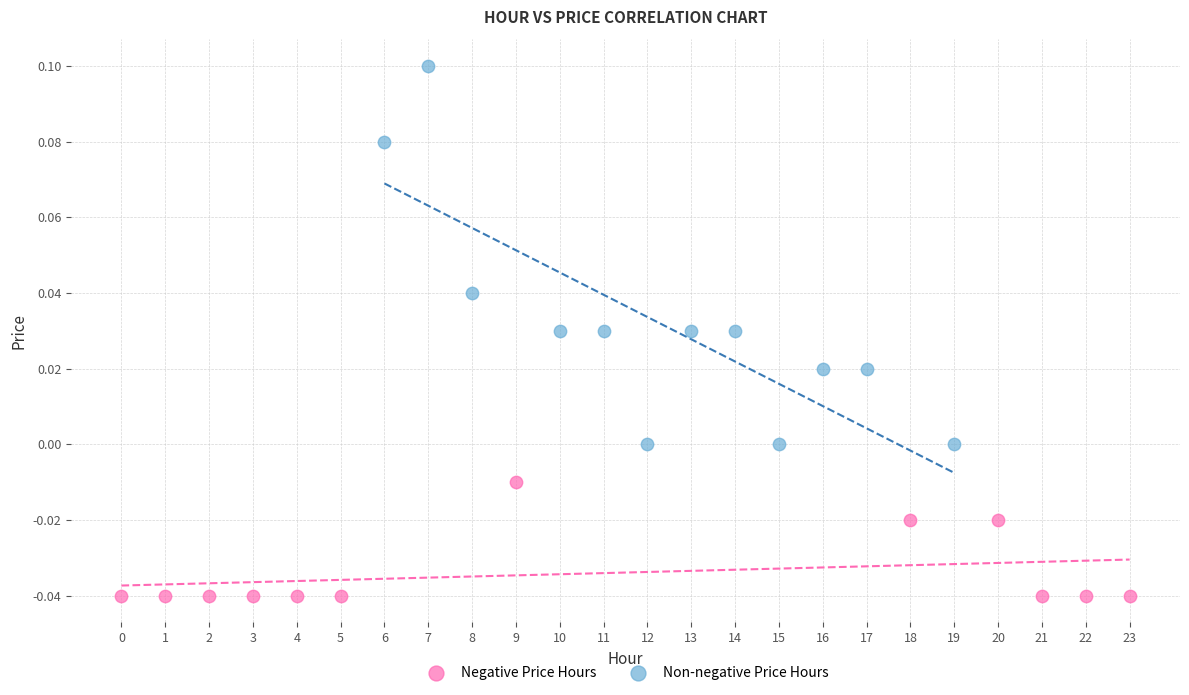

Which series reaches the maximum Y coordinate?

Non-negative Price Hours